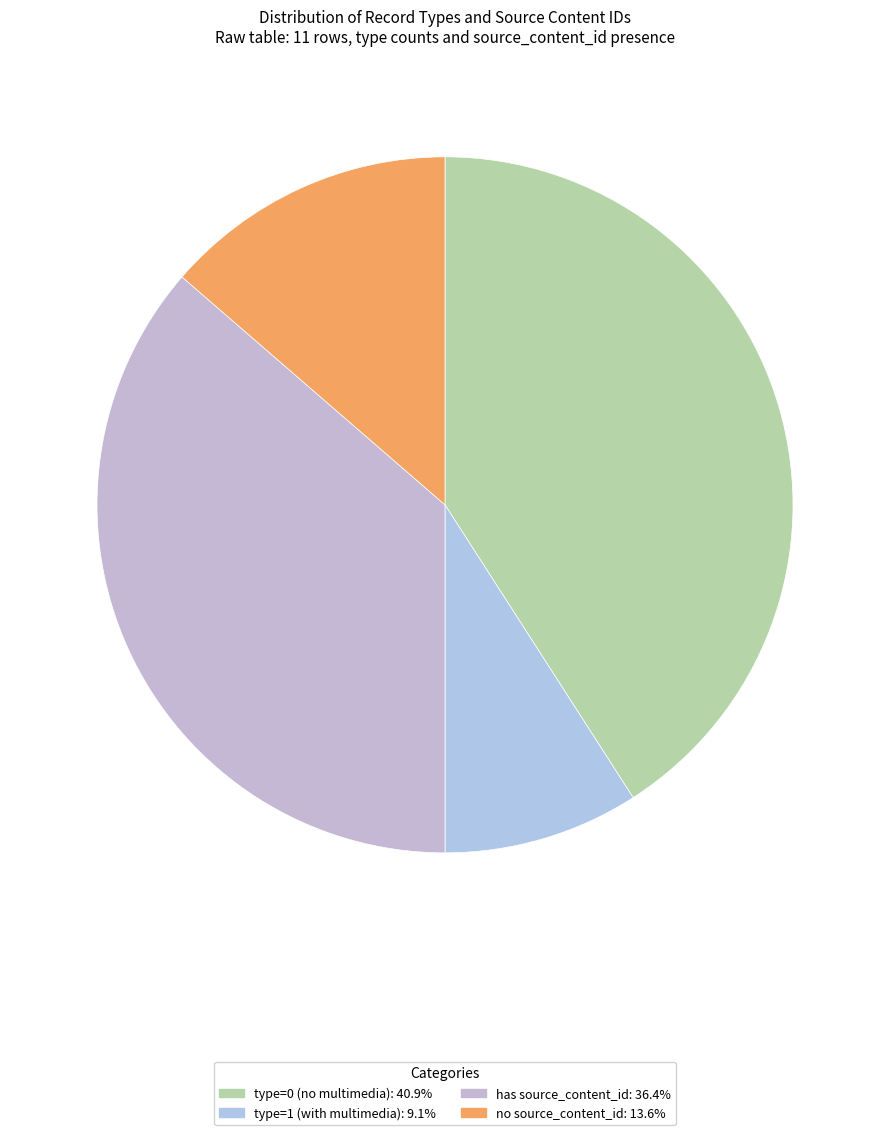

Is there any slice that represents more than half of the pie?

No